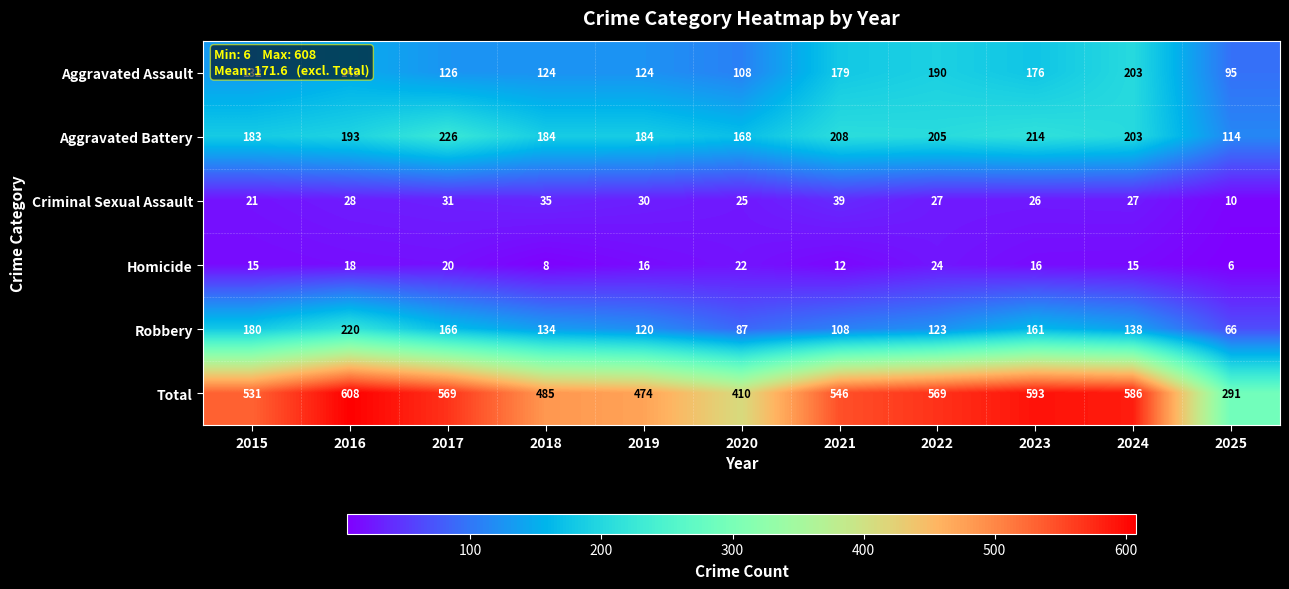

Is it true that Aggravated Assault equals 179 at 2021?

True